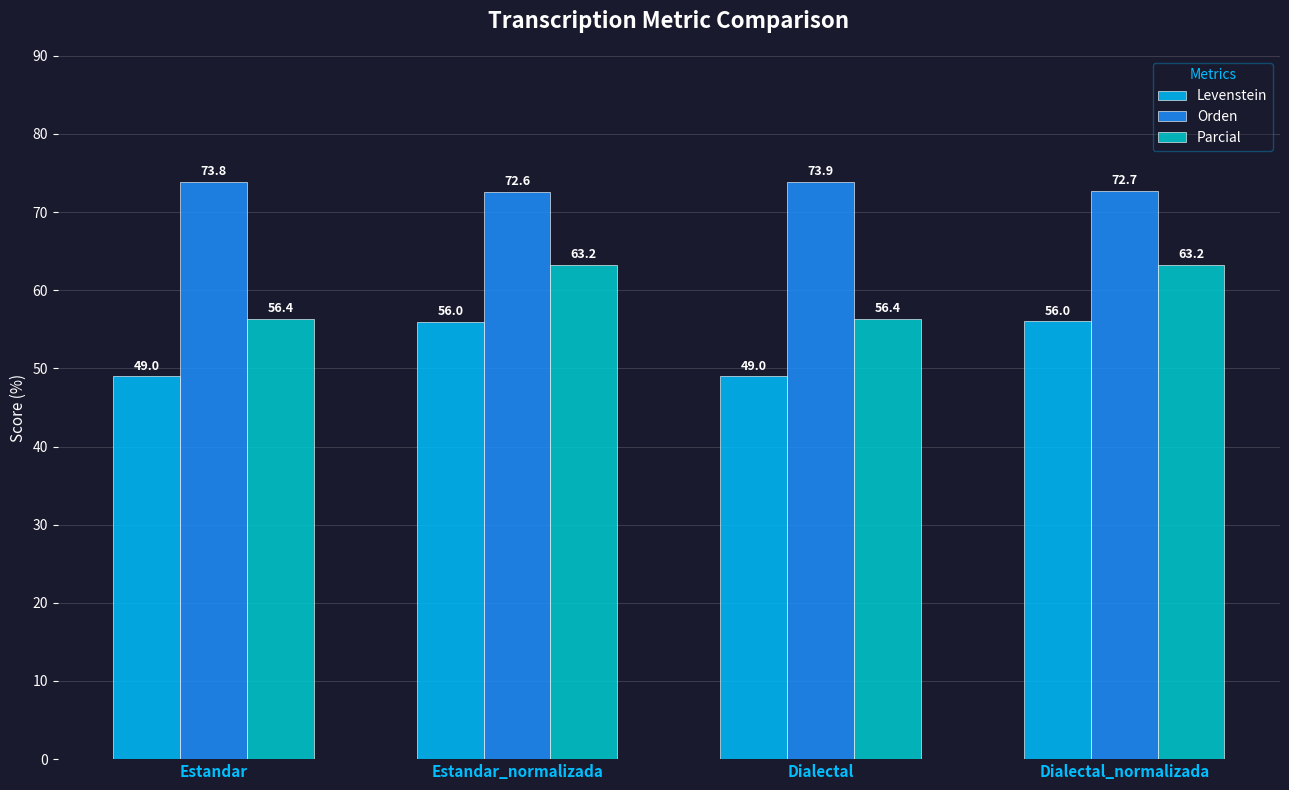

Which series has the largest total across all categories?

Orden